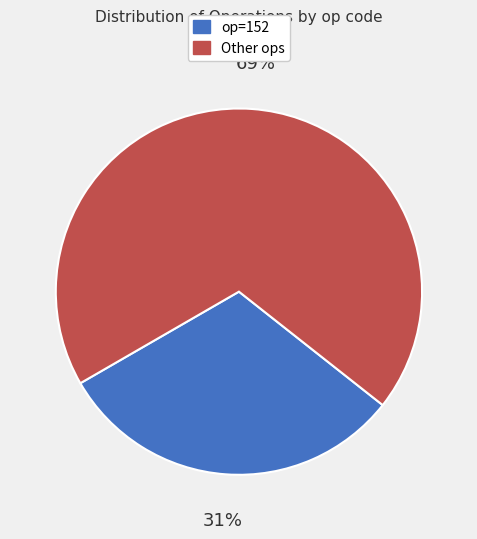

To the nearest percent, what is the difference between the largest and smallest slice percentages?

38%